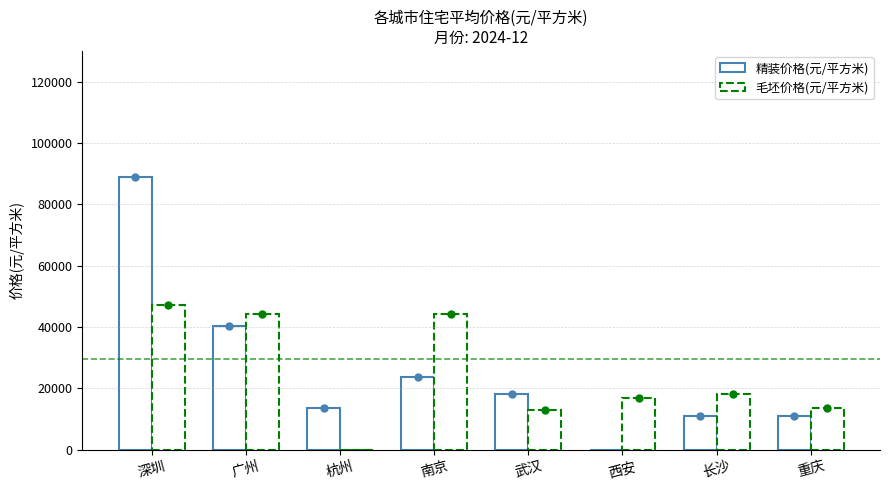

Reading right to left, transcribe all the data shown in this chart.

精装价格(元/平方米): 11000	11000	0	18000	23697	13700	40281	88883
毛坯价格(元/平方米): 13536	17975	16800	12976	44300	0	44300	47000